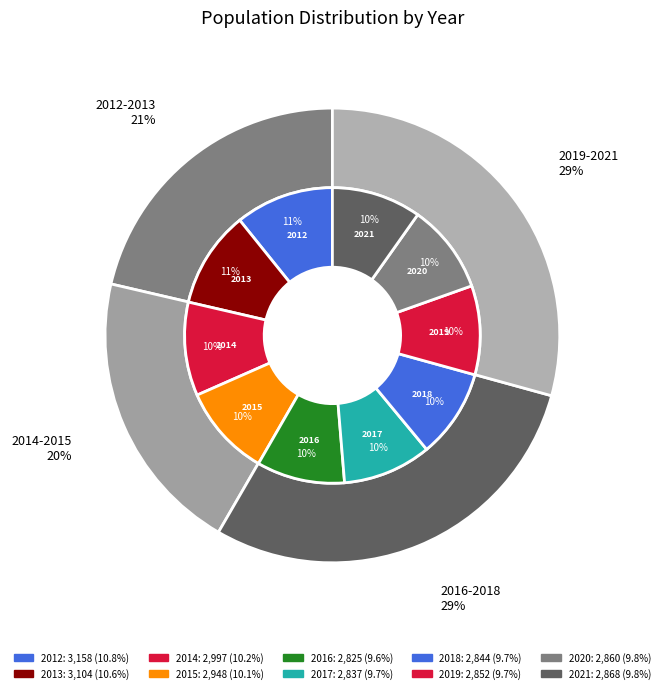

Is there any slice that represents more than half of the pie?

No